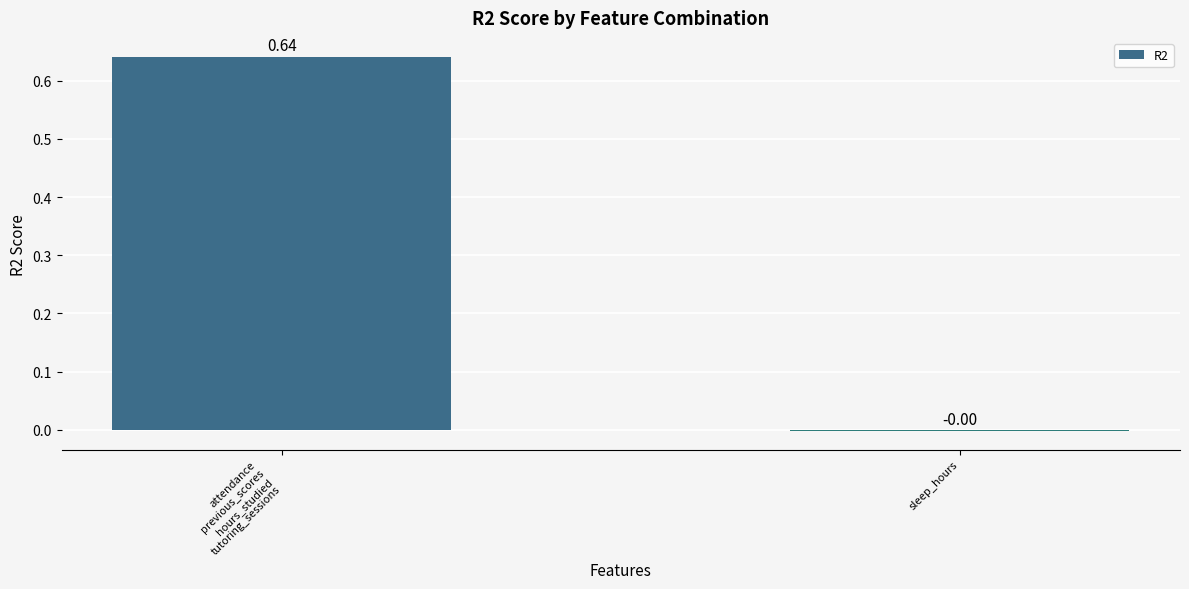

Where is the data nearest to the value 0?

sleep_hours